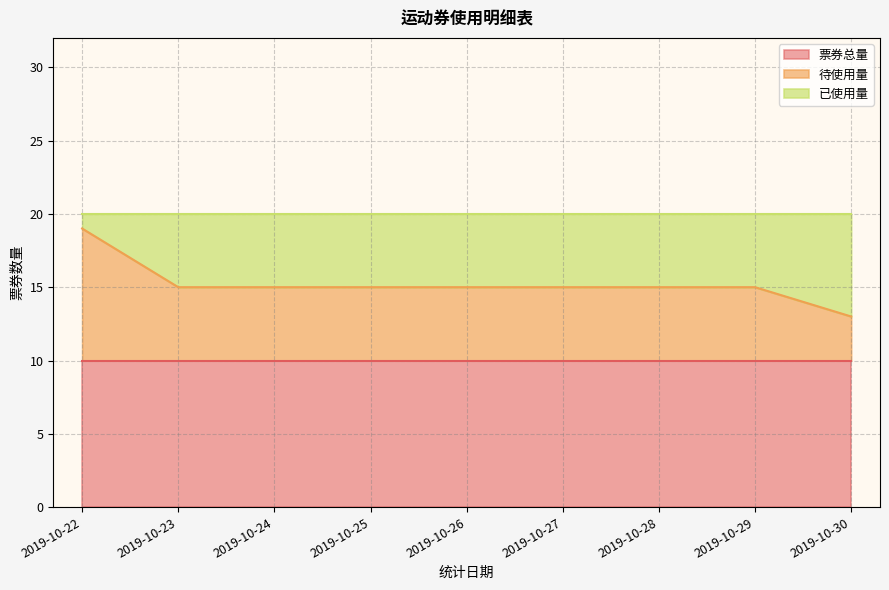

What is the sum of all 已使用量 values?

43